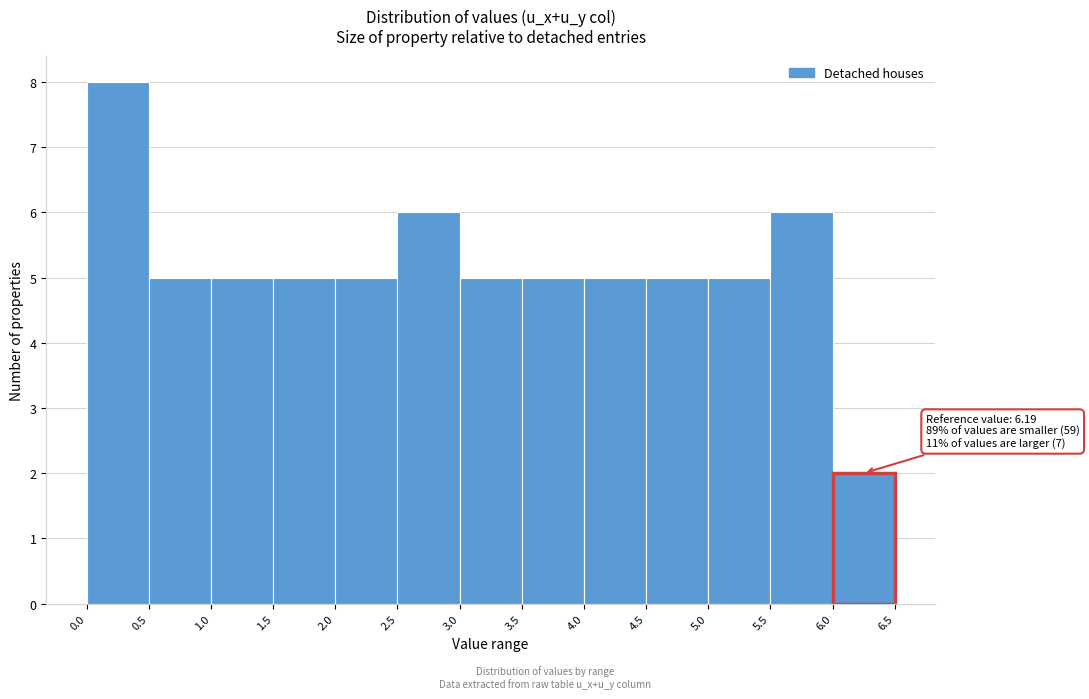

Which range on the x-axis has the tallest bar?

0.0 to 0.5